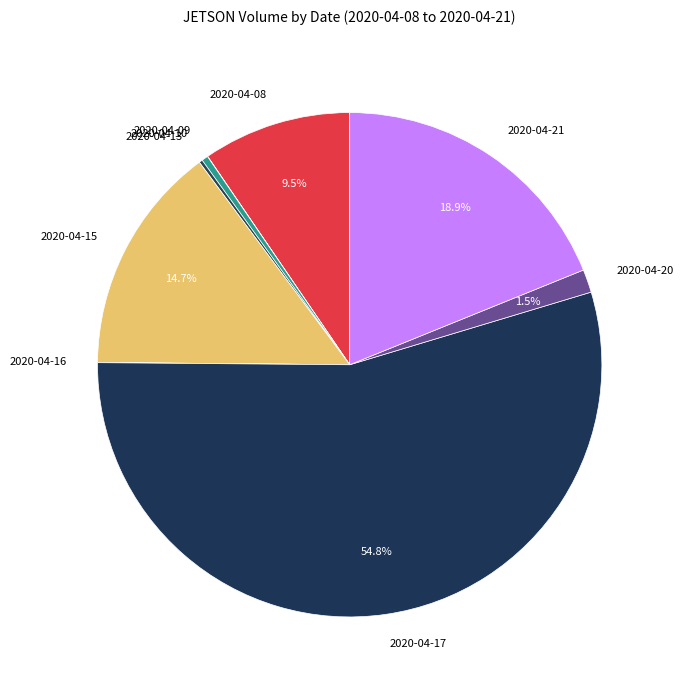

Between 2020-04-21 and 2020-04-08, which is larger?

2020-04-21